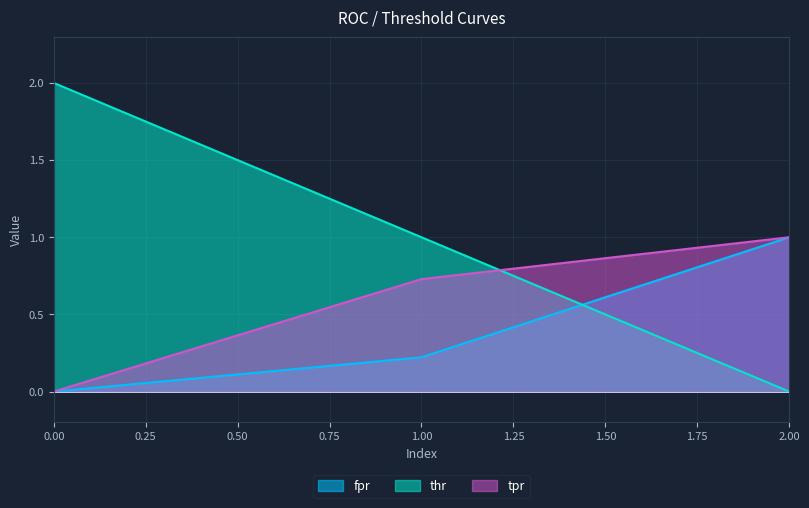

Reading left to right, what are all the values shown in this chart?

fpr: 0.0	0.2	1.0
thr: 2.0	1.0	0.0
tpr: 0.0	0.7	1.0